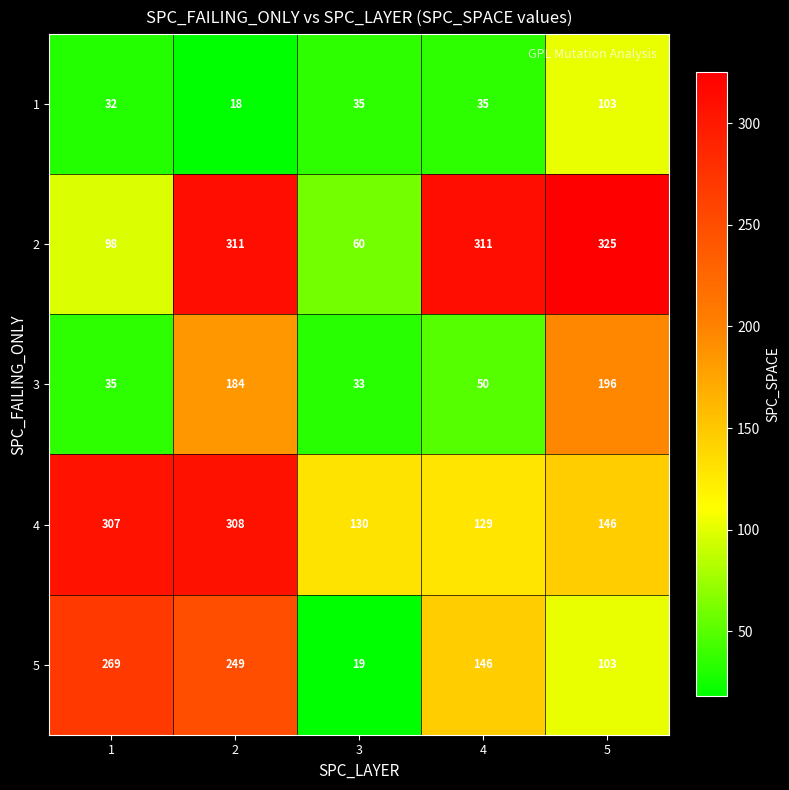

Read the 4 value at 4, to the nearest 10.

130